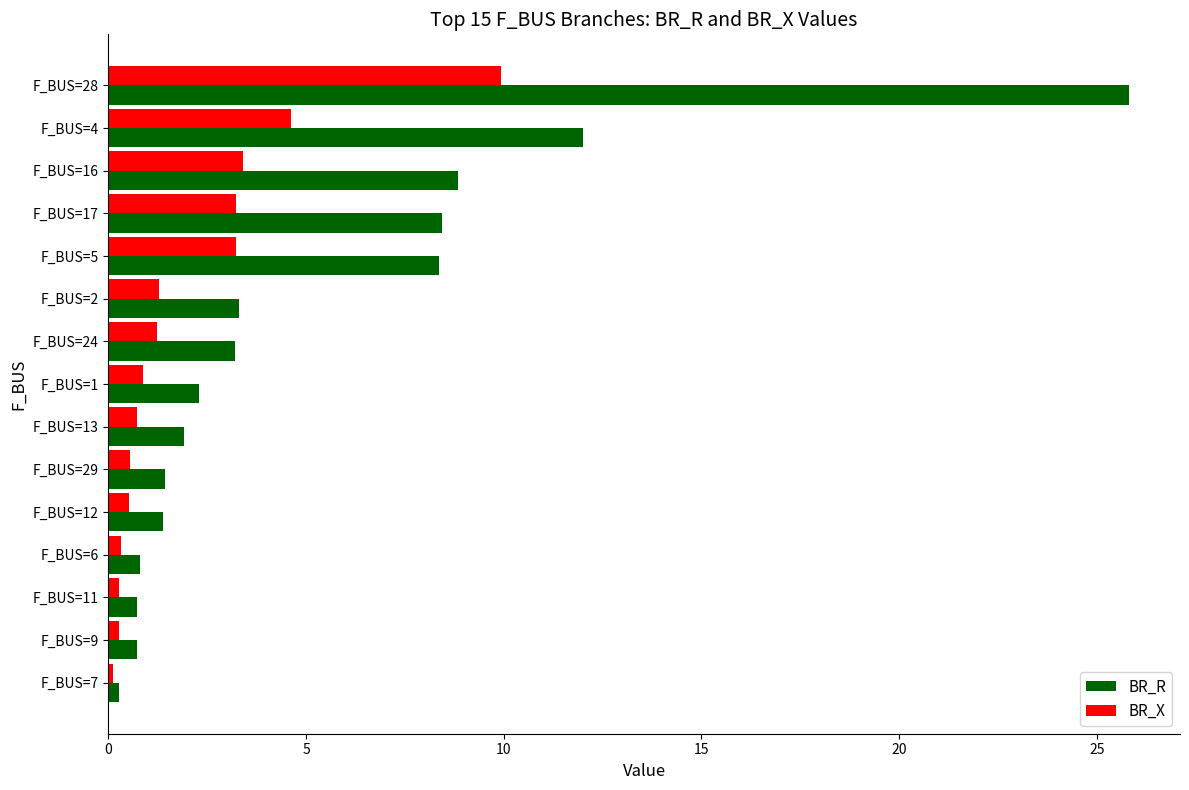

The value of BR_X at F_BUS=17 is 3.2. True or false?

True